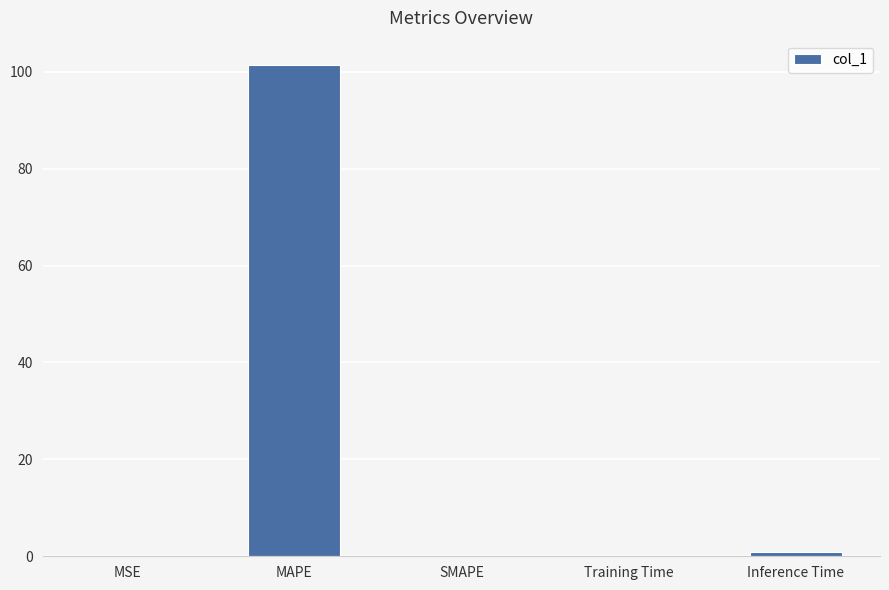

At which category does the chart reach its peak across all series?

MAPE